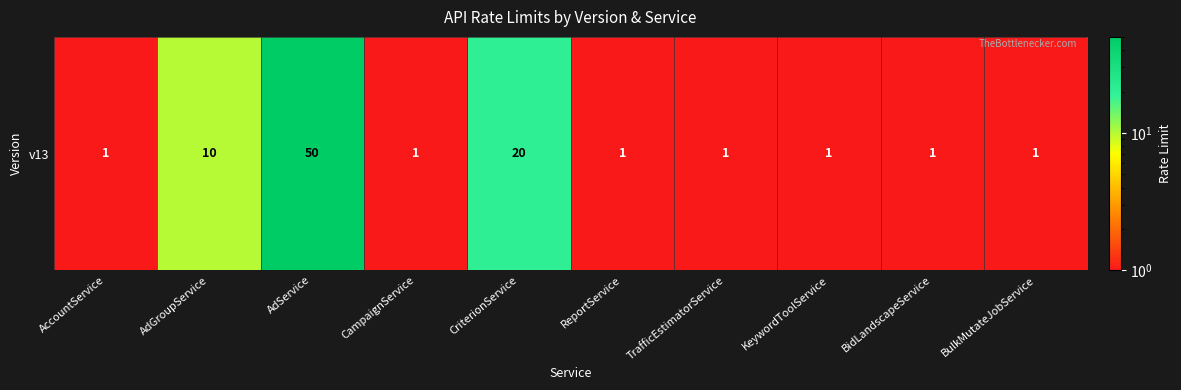

What is the greatest value displayed?

50